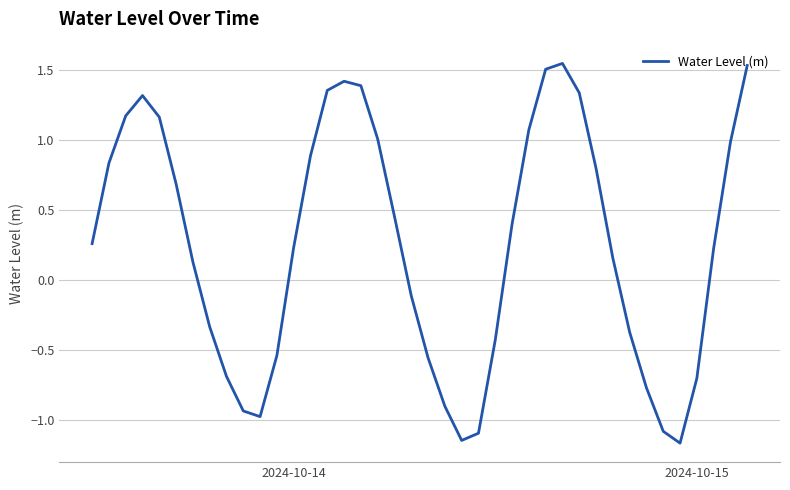

What is the difference between the maximum and minimum values?

2.7